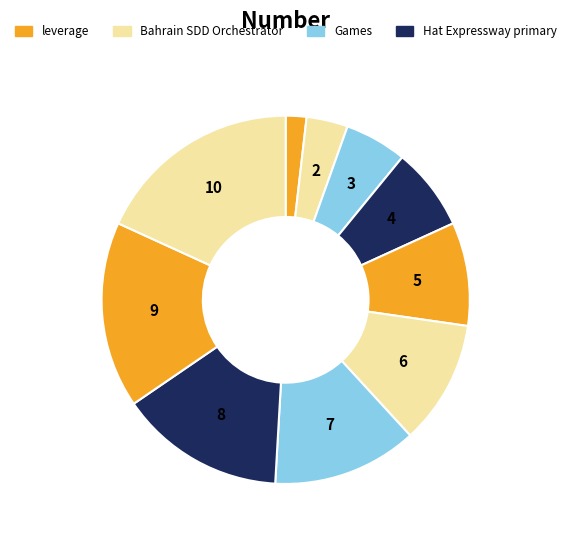

How many slices are in this pie chart?

10